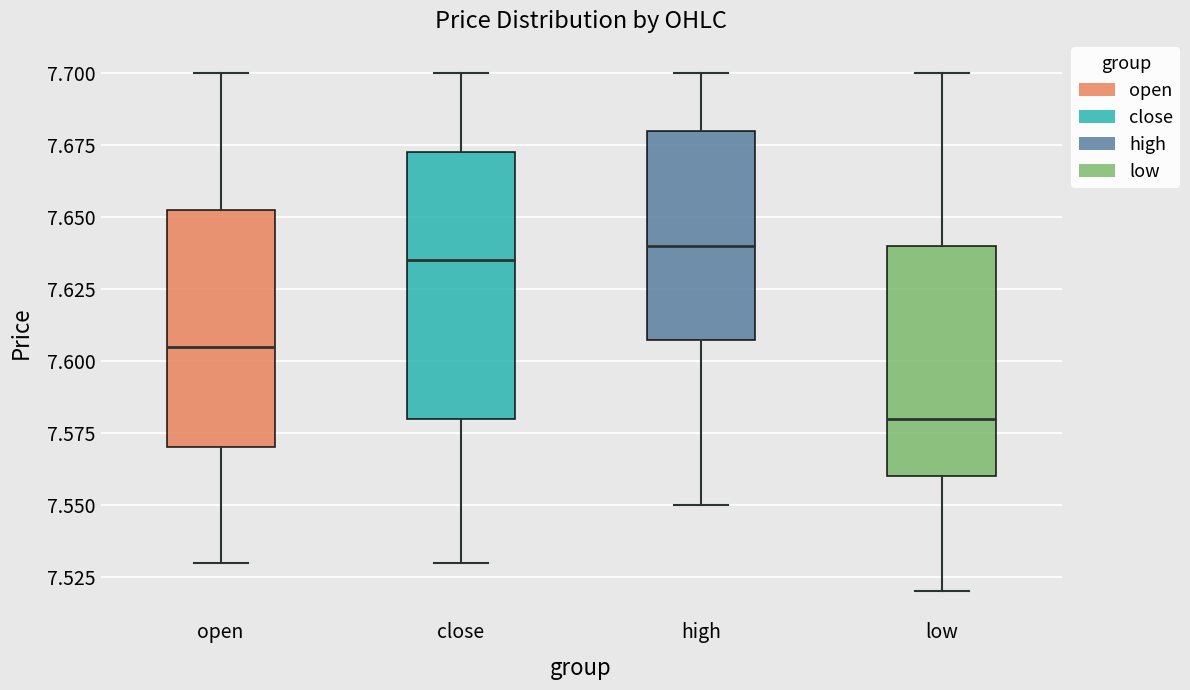

Which box is the tallest, from its lower edge to its upper edge?

close